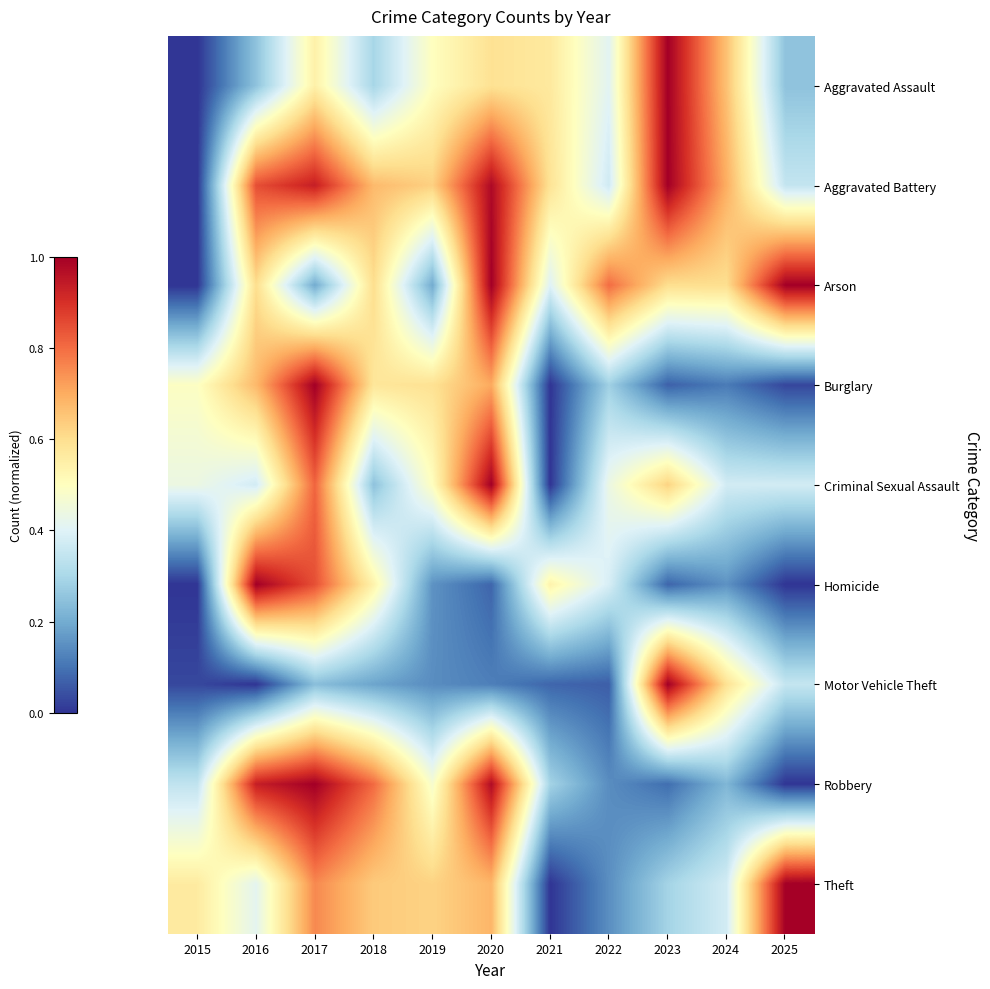

What is the maximum value shown in the chart?

1.0